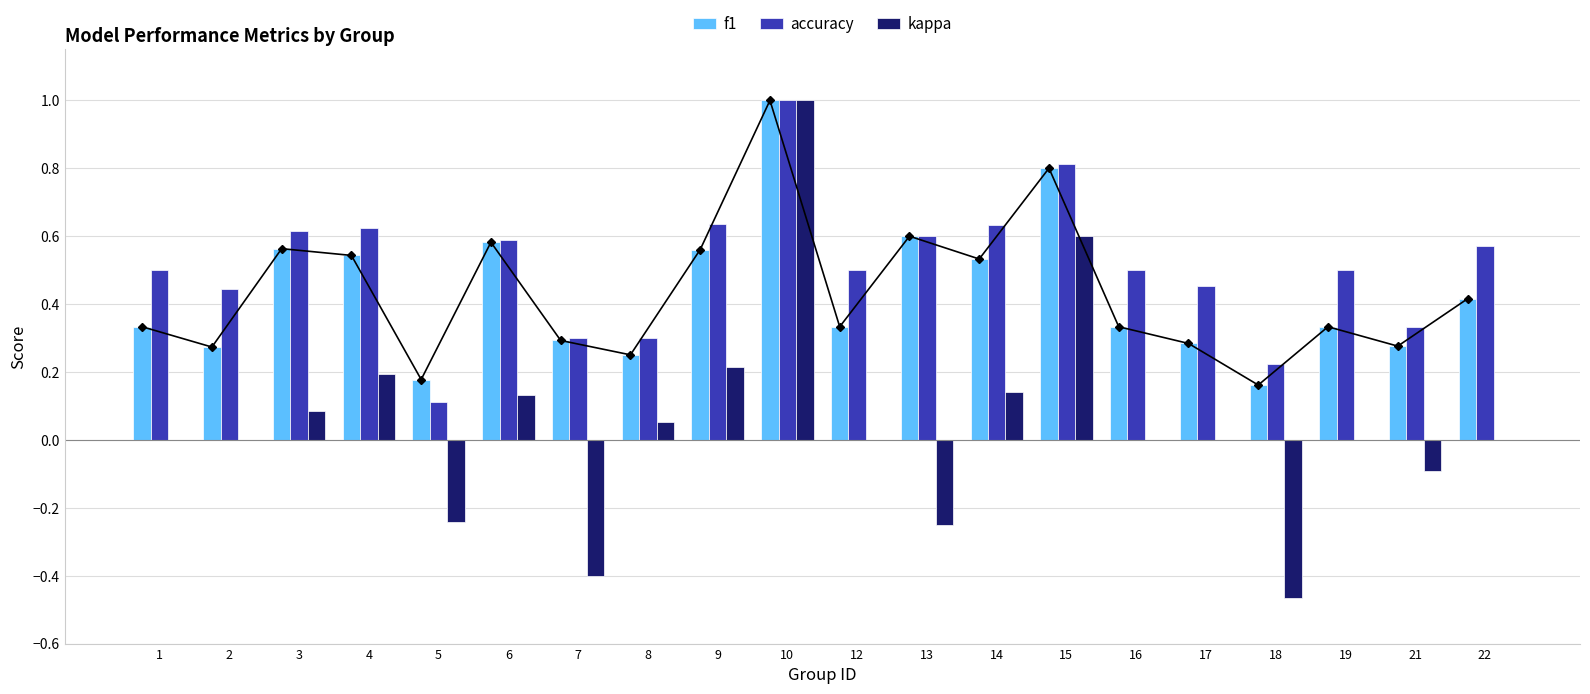

Is it true that f1 equals 1.3 at 15?

False